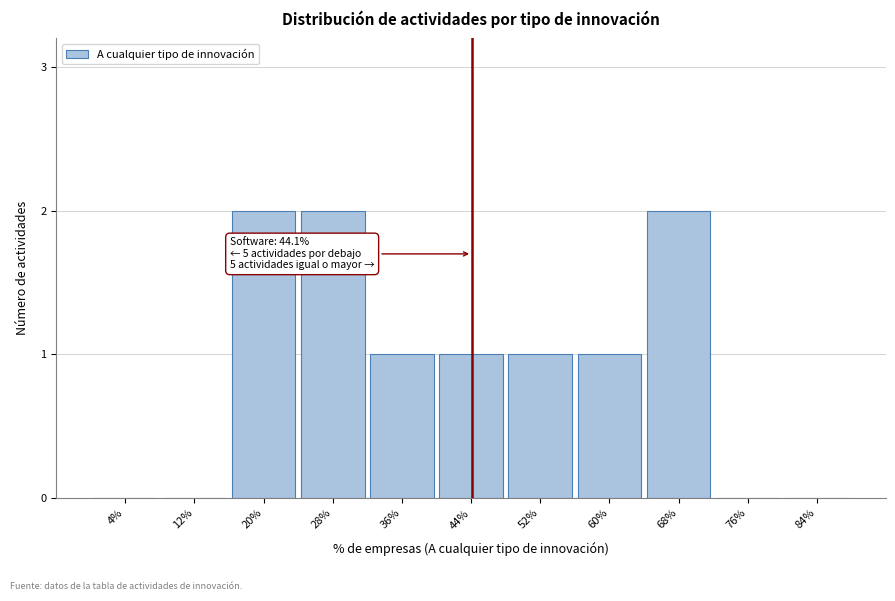

Reading left to right, list all the values displayed in this chart.

4%=0	12%=0	20%=2	28%=2	36%=1	44%=1	52%=1	60%=1	68%=2	76%=0	84%=0